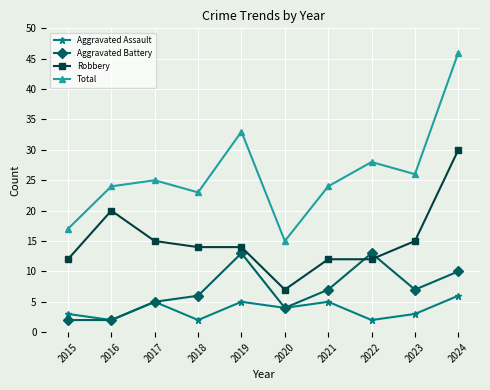

True or false: Total has a value of 24 at 2016.

True